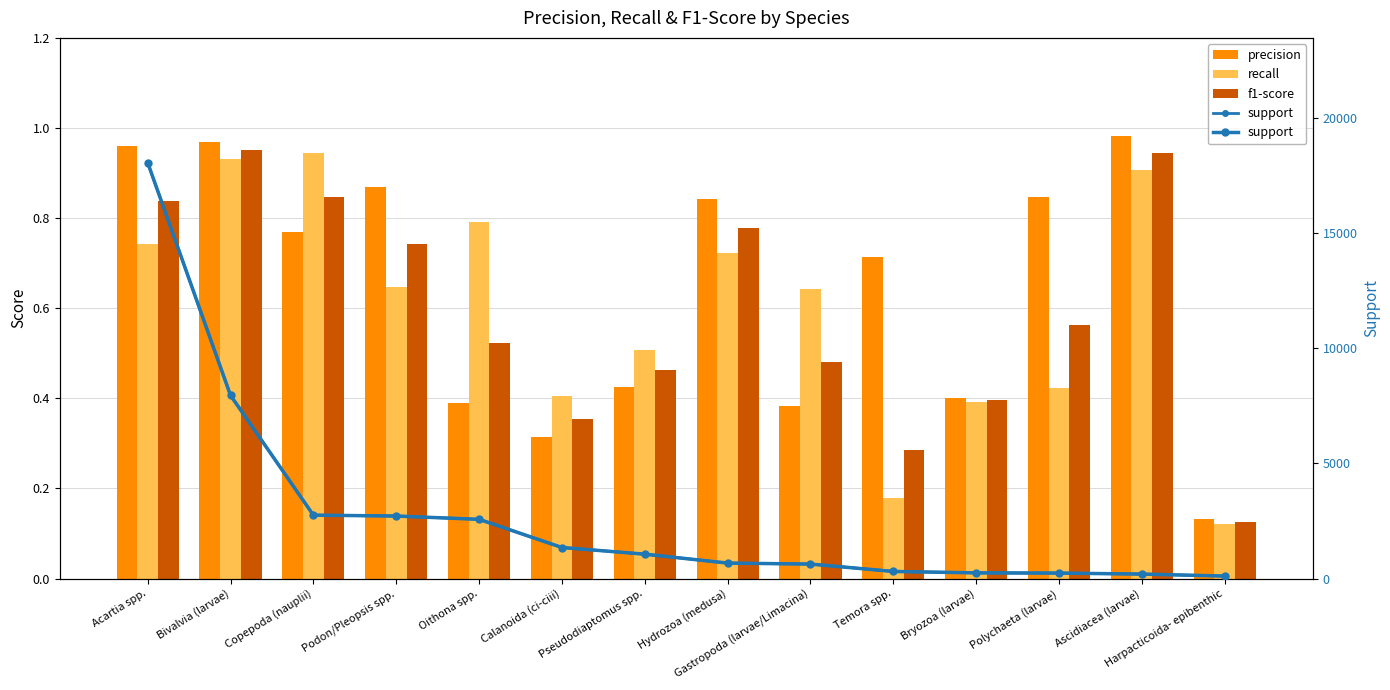

What is the average value of the support series?

2775.6